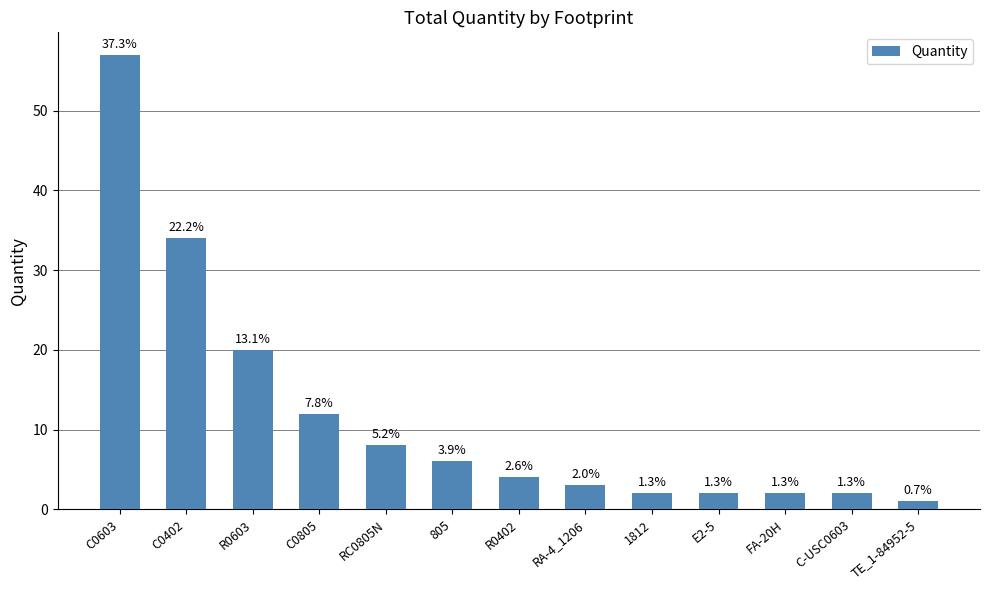

Reading left to right, what are all the values shown in this chart?

57	34	20	12	8	6	4	3	2	2	2	2	1